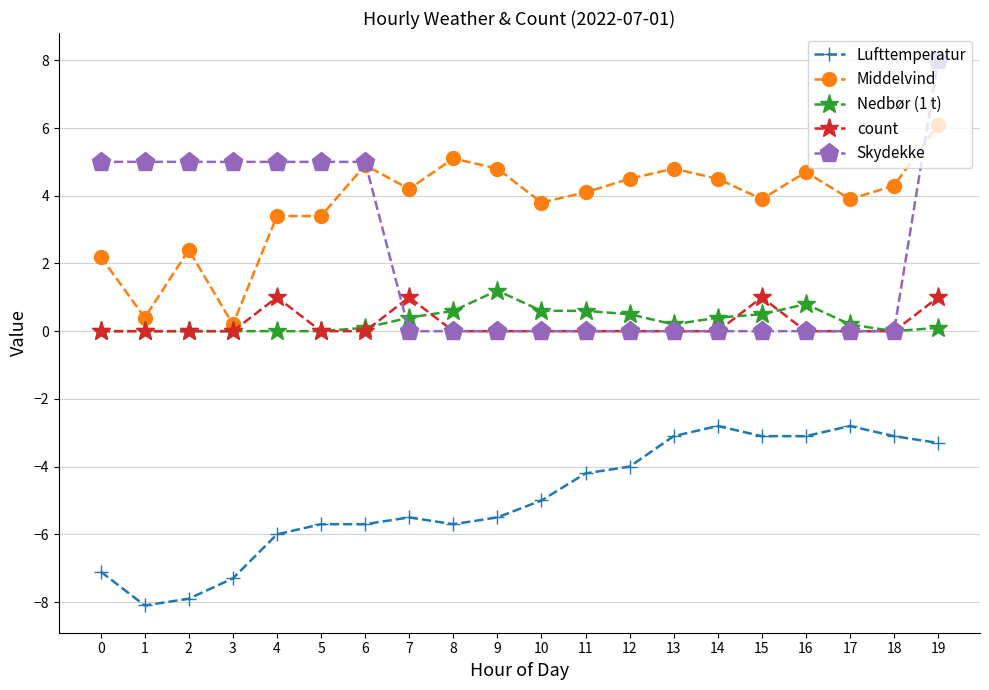

Which series changed the most between 4 and 8?

Skydekke